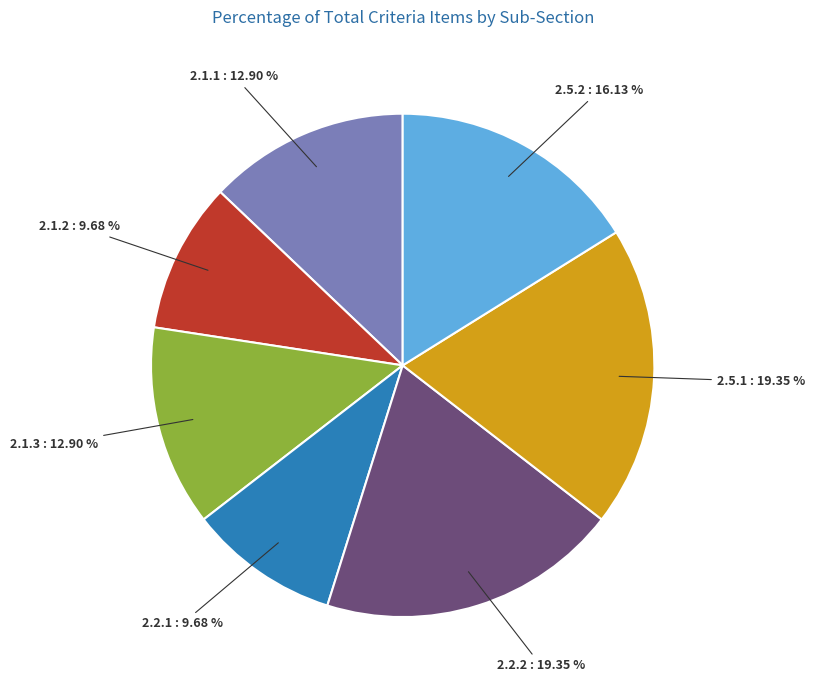

Count the number of slices in the pie.

7